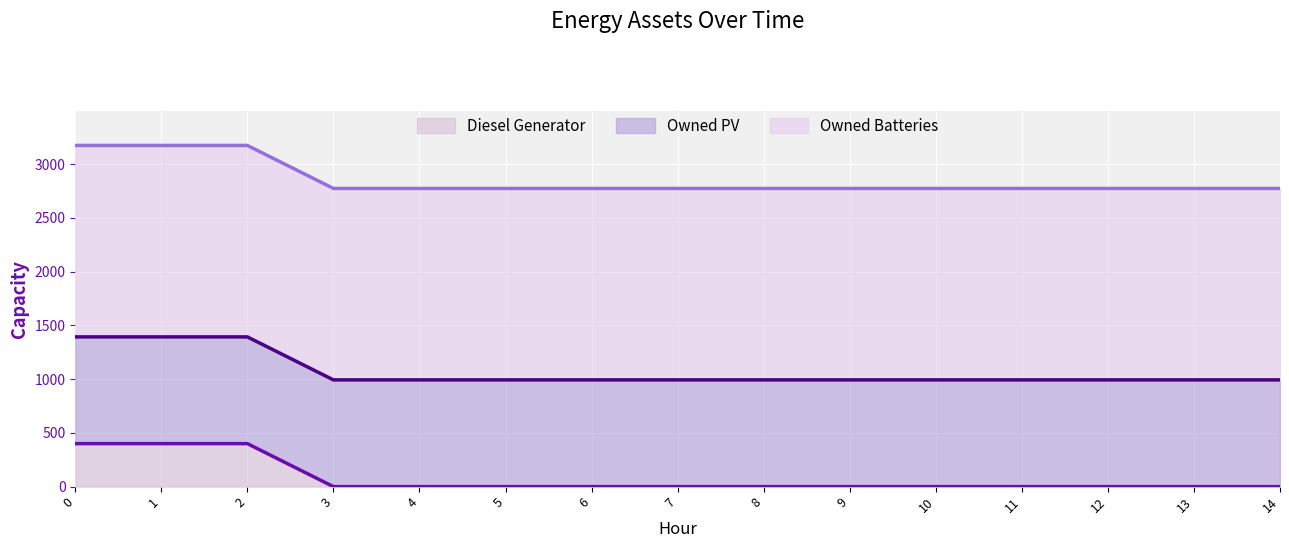

What is the value of the Owned PV point at the 6th from the left?

993